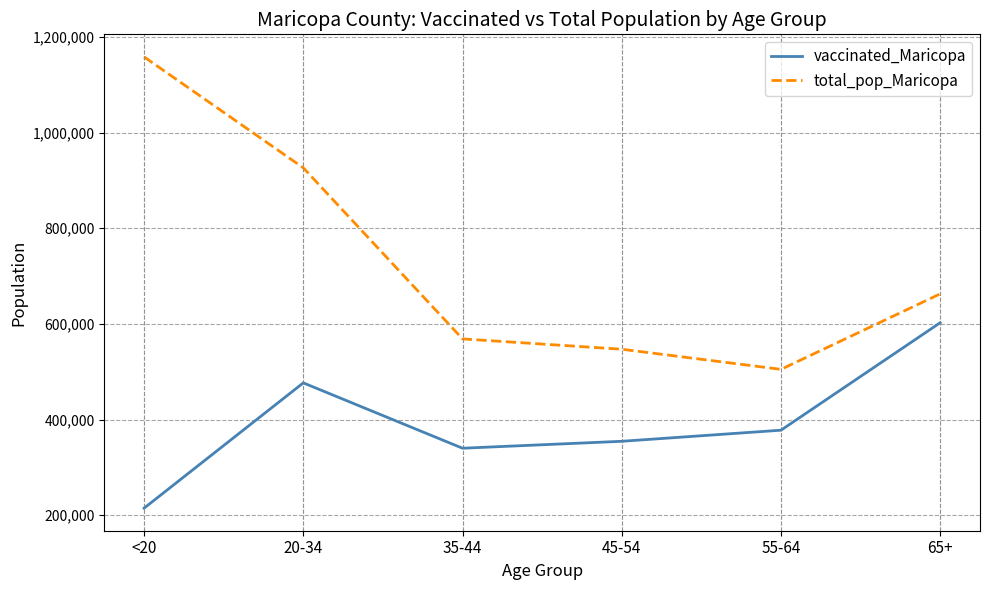

True or false: total_pop_Maricopa and vaccinated_Maricopa intersect in this chart.

False